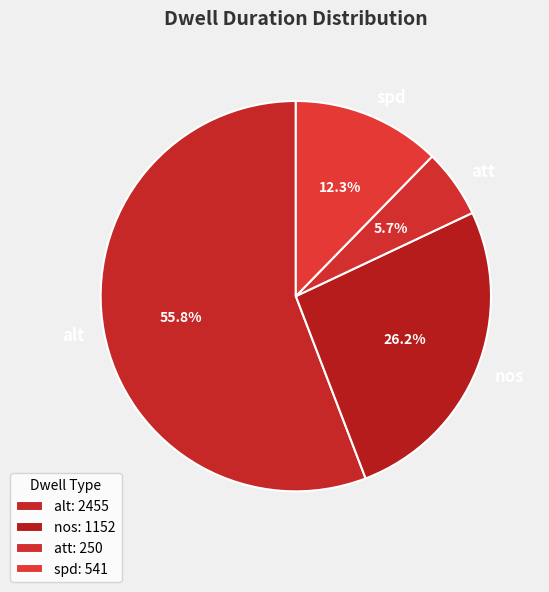

What is the total percentage of spd and nos?

38.5%